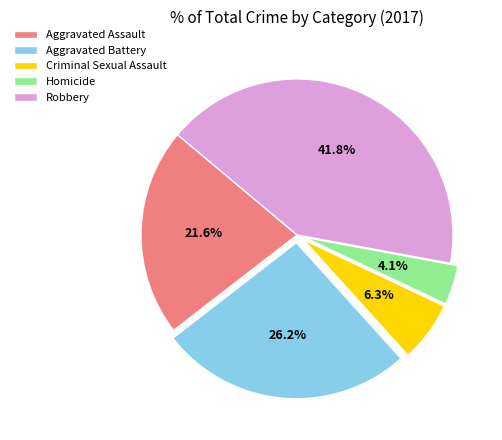

To the nearest percent, what is the difference between the Aggravated Assault and Aggravated Battery slice percentages?

5%